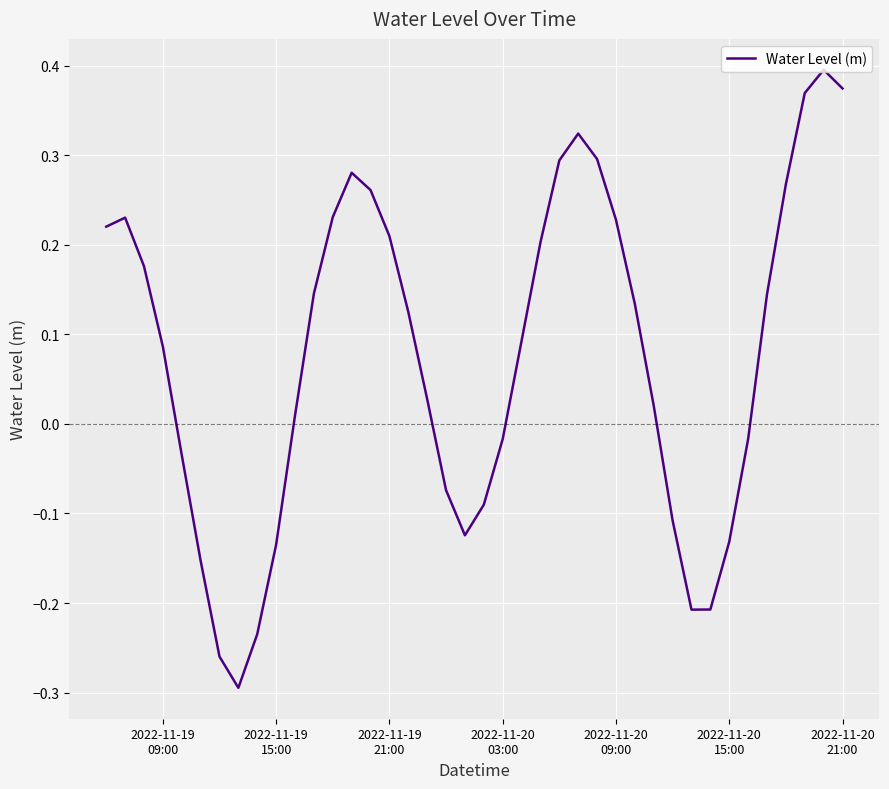

How many interior local peaks (higher than both neighbors) does the data have?

4